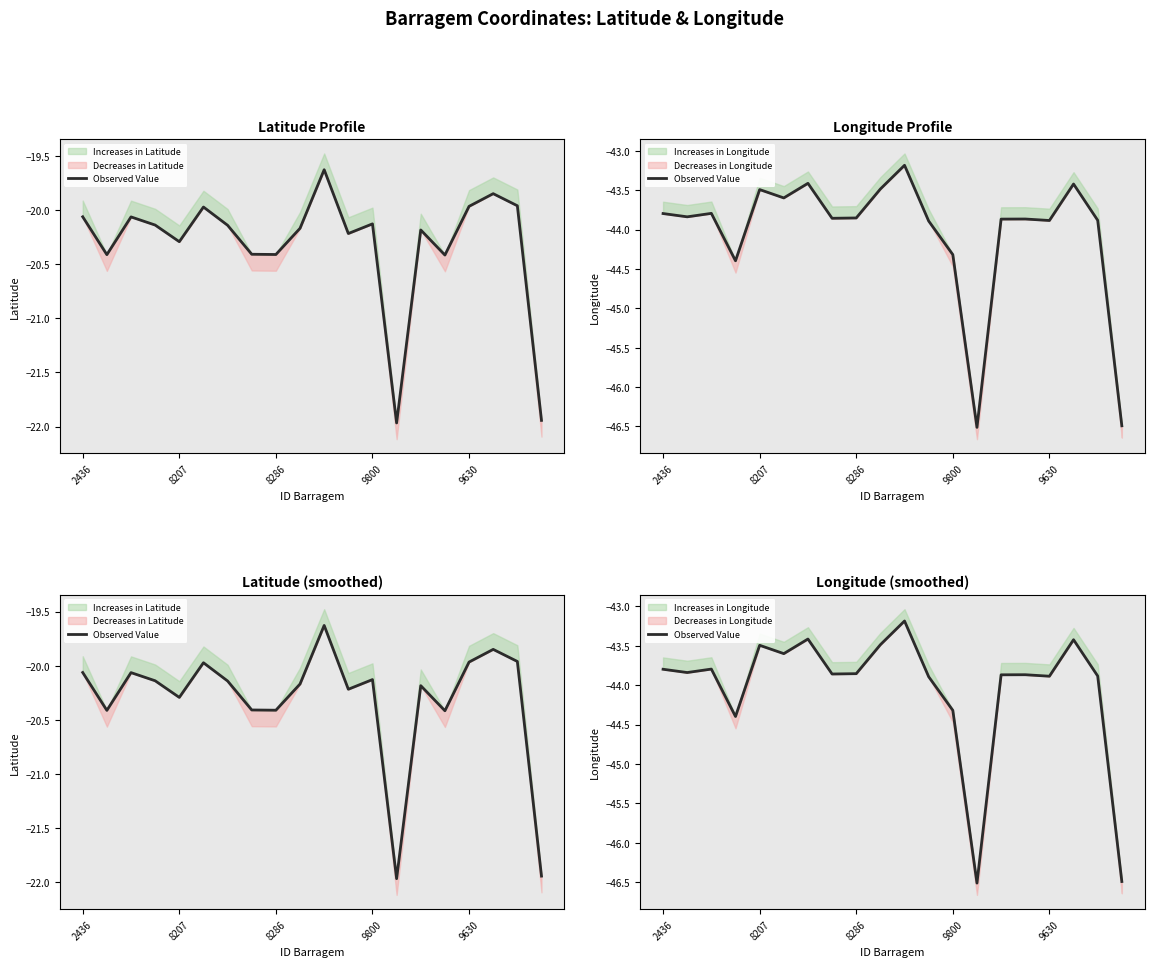

What is the sum of all values?

-880.8